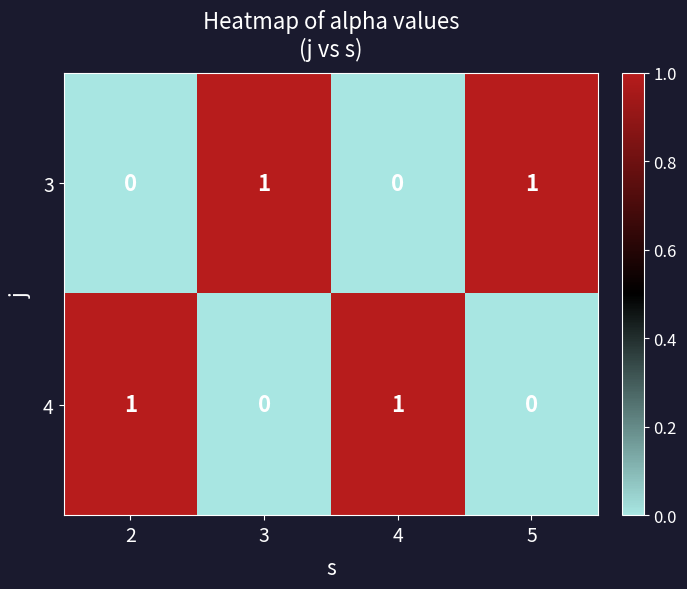

Rank the series at 4 from lowest to highest value.

3, 4